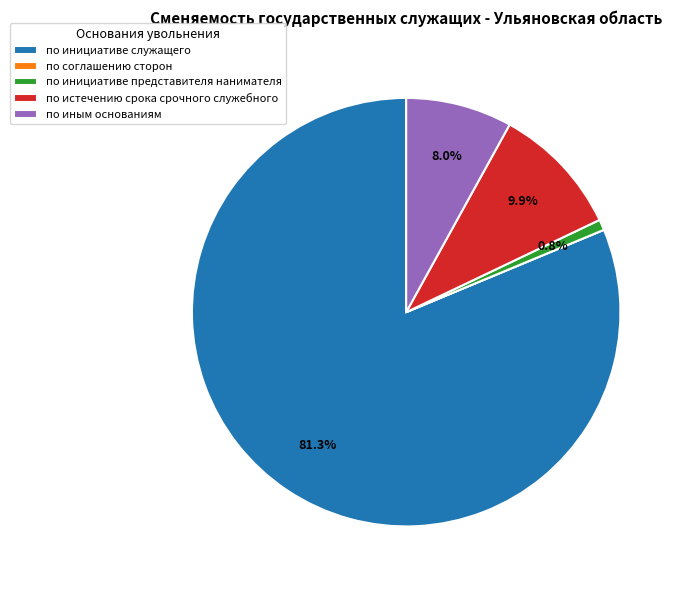

Which category accounts for the majority?

по инициативе служащего